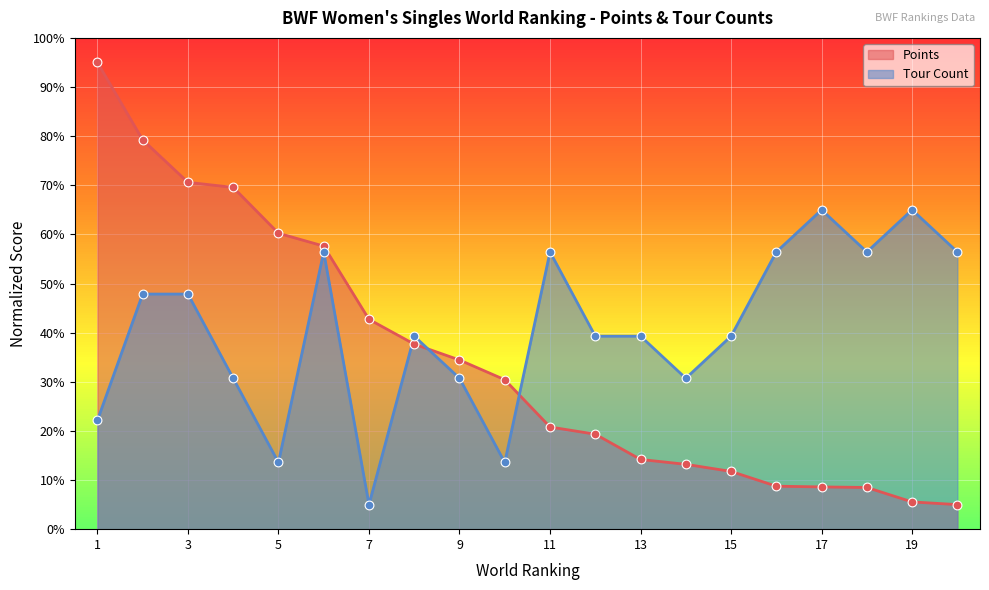

At how many categories does at least one series exceed 36?

17